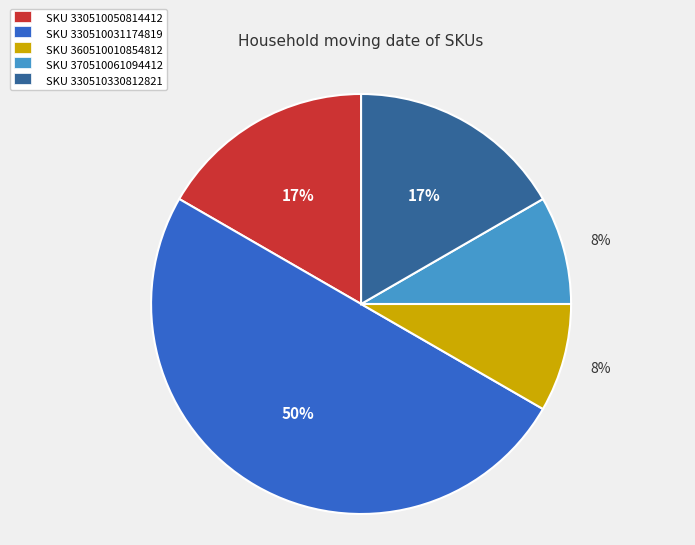

What is the ratio of the value at SKU 370510061094412 to the value at SKU 330510050814412?

0.5